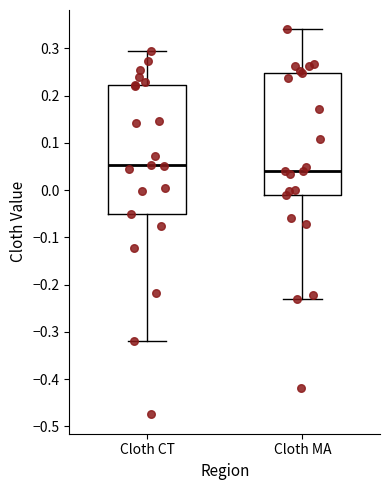

Where does the median line of the box for Cloth MA sit on the y-axis? The values are not printed on the chart, so give them approximately, as read against the axis.

0.04